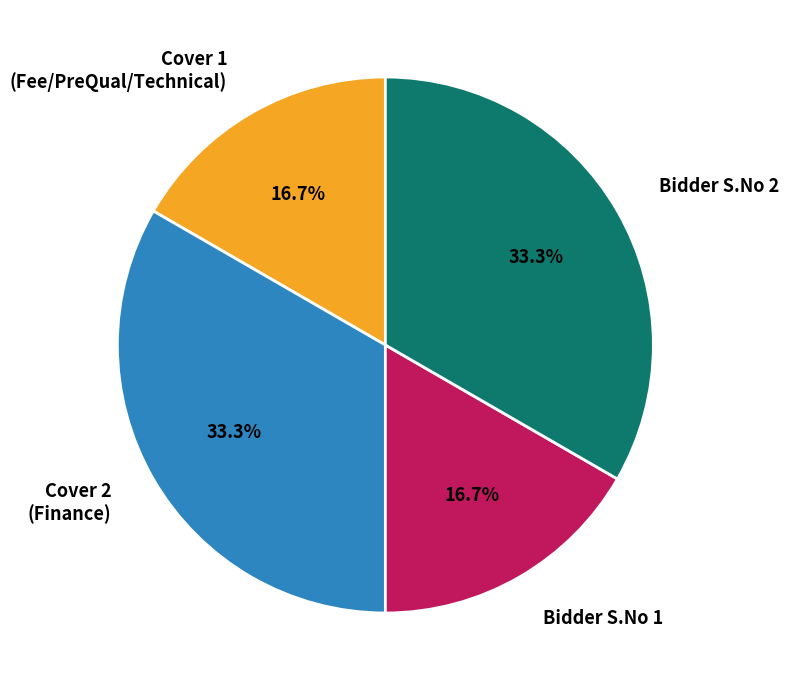

What is the ratio of the value at Bidder S.No 2 to the value at Cover 1 (Fee/PreQual/Technical)?

2.0